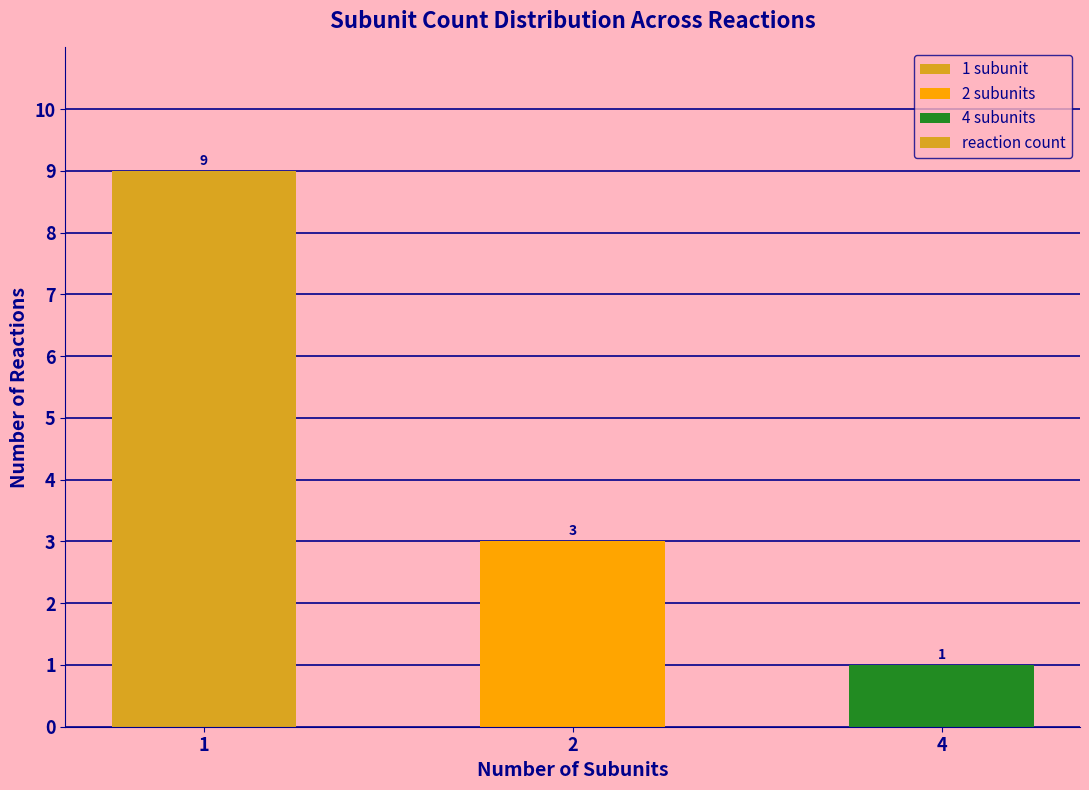

Are the bars grouped side by side (vs. stacked)?

No